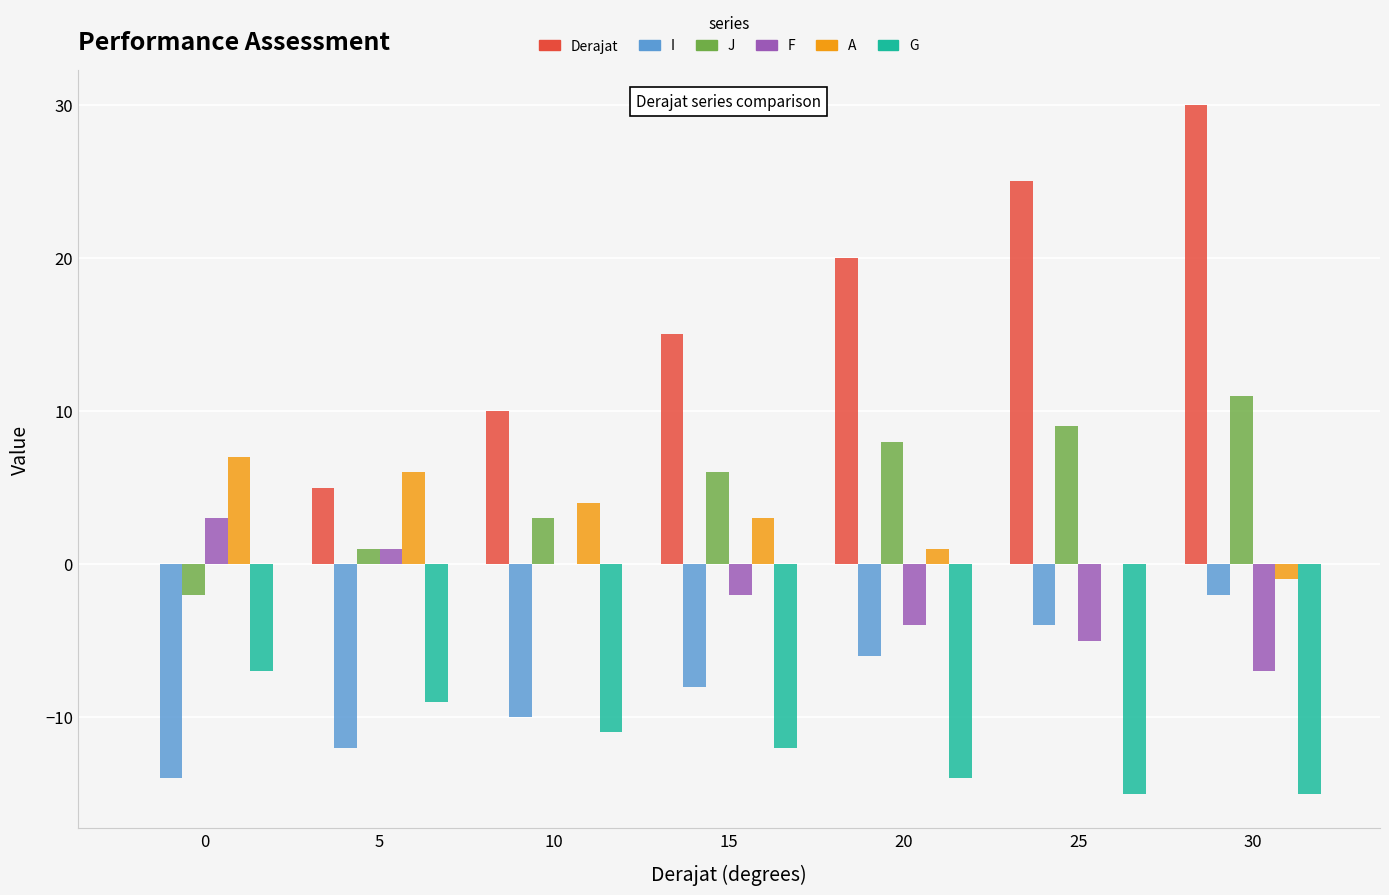

True or false: G has a value of -11 at 10.

True